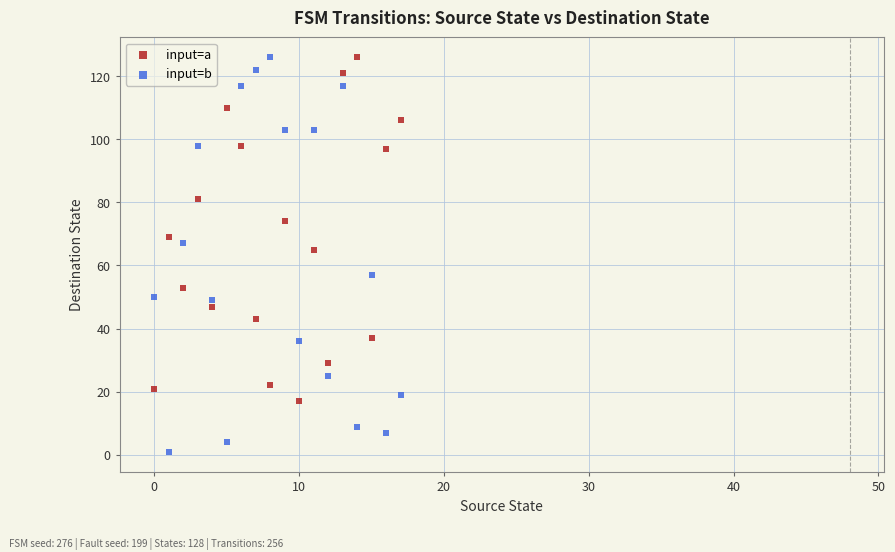

Which series reaches the minimum Y coordinate?

input=b